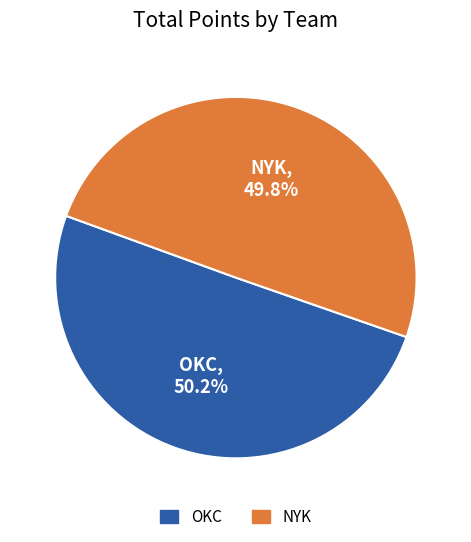

What is the ratio of the value at OKC to the value at NYK?

1.0